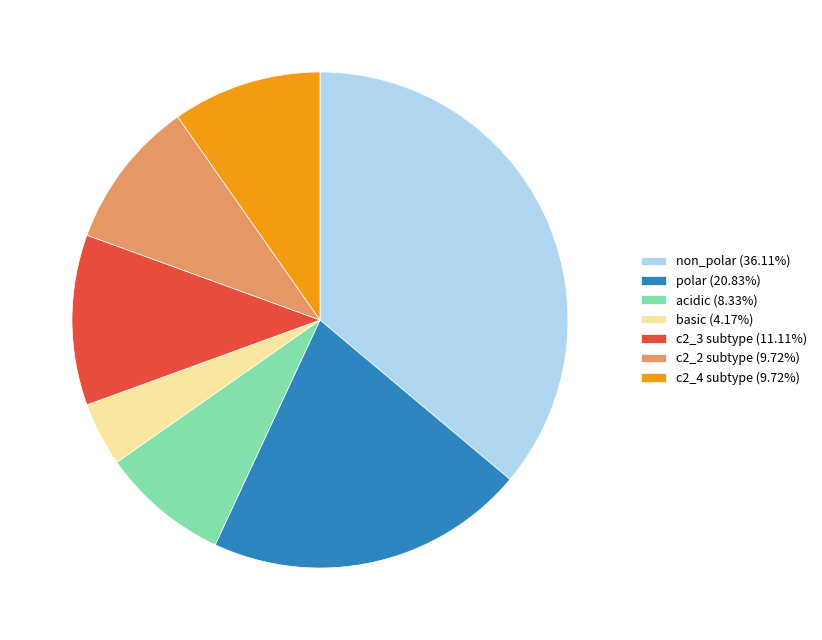

What is the ratio of the value at c2_4 subtype (9.72%) to the value at c2_3 subtype (11.11%)?

0.9